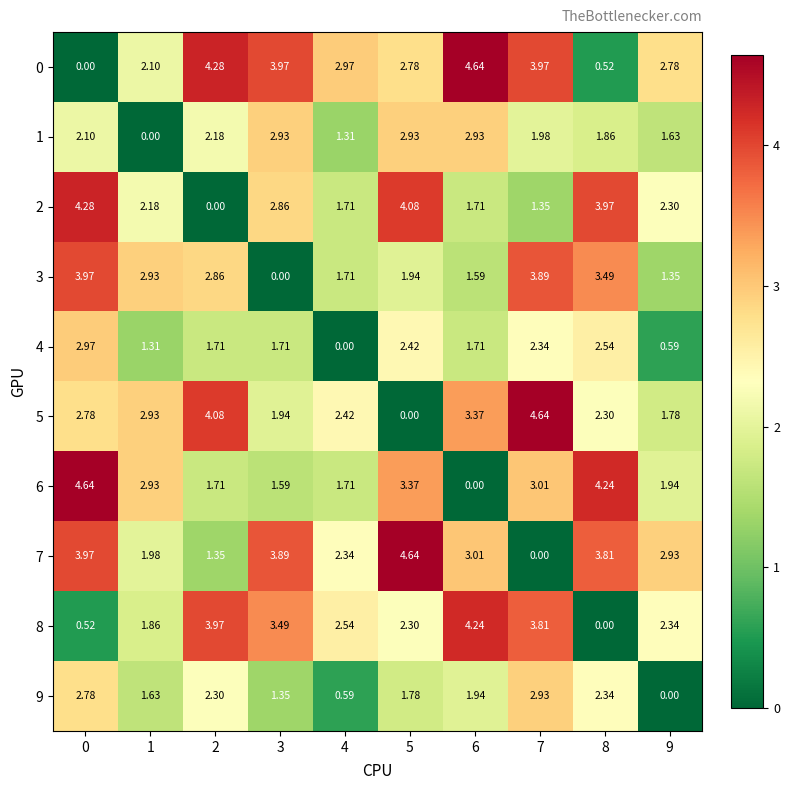

Is the value of 5 at 9 greater than the value of 6 at 8?

No